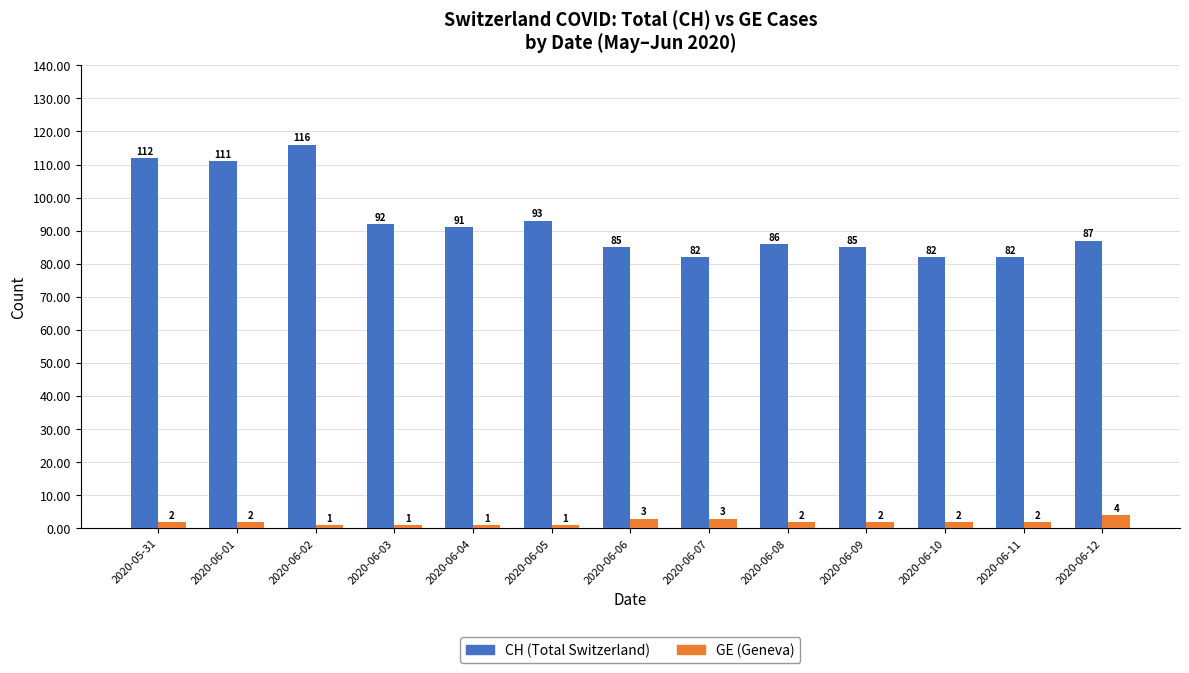

At which category is the sum across all series the highest?

2020-06-02